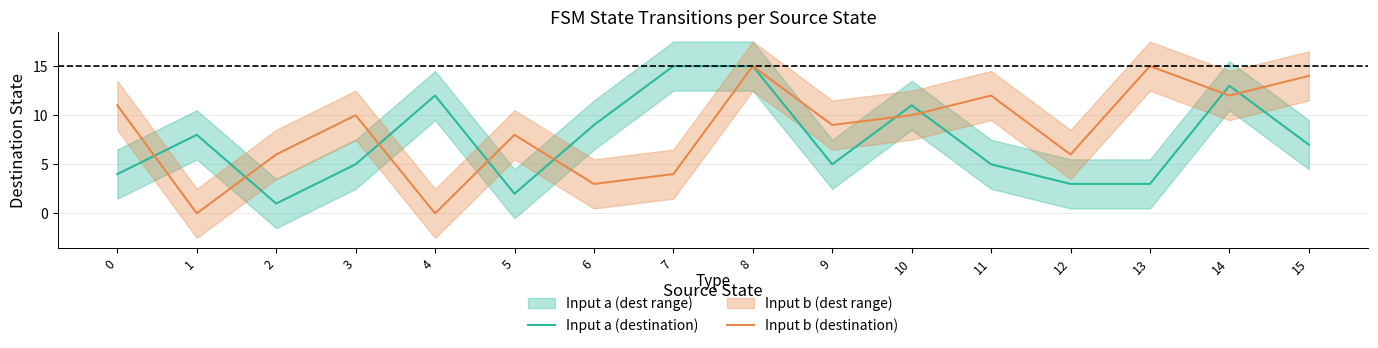

Reading right to left, what are all the values shown in this chart?

Input a (destination): 7	13	3	3	5	11	5	15	15	9	2	12	5	1	8	4
Input b (destination): 14	12	15	6	12	10	9	15	4	3	8	0	10	6	0	11